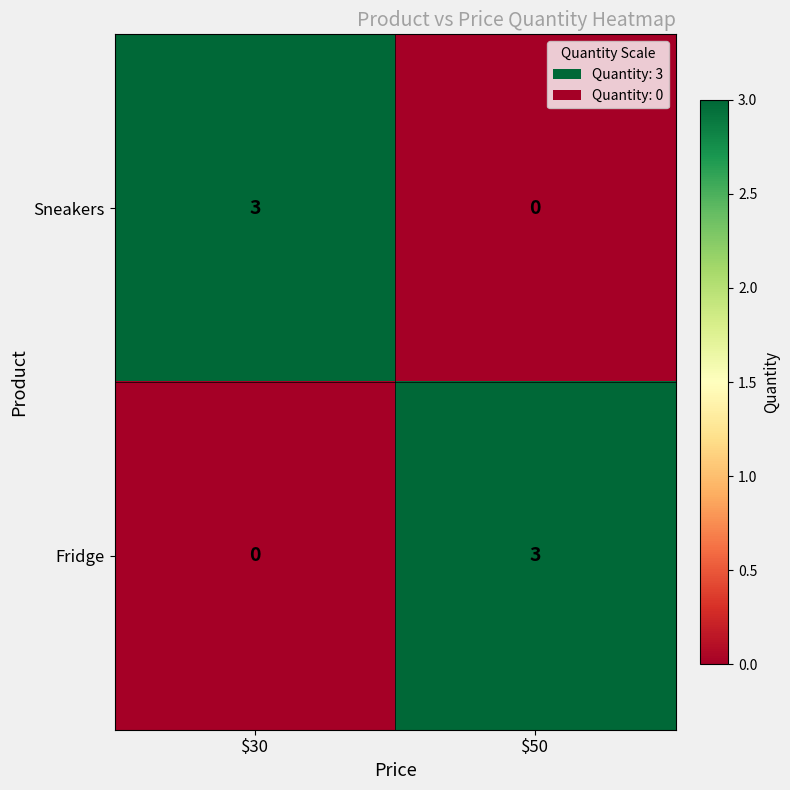

Count the number of categories in the chart.

2